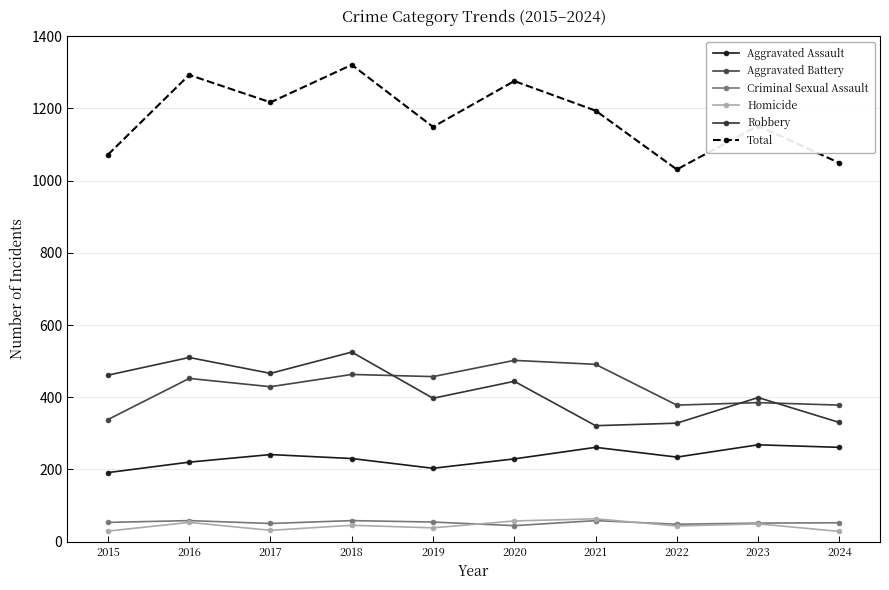

What is the minimum value for Aggravated Battery?

338